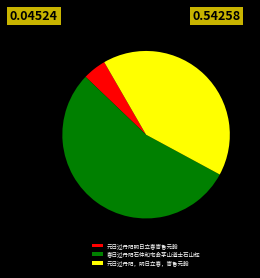

Which slice is the largest?

春日过丹阳石仲和宅会茅山道士石山辉